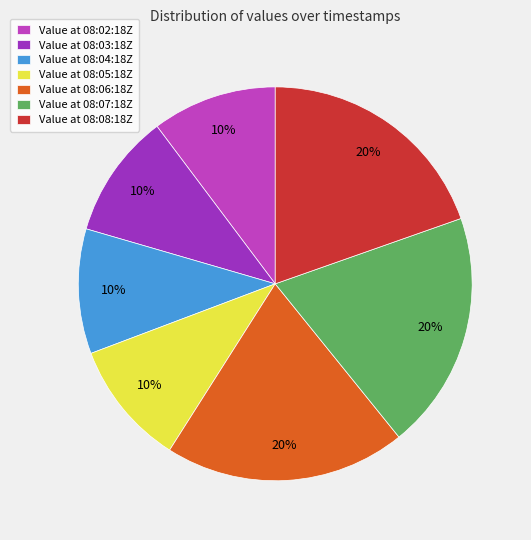

Is the sum of Value at 08:03:18Z and Value at 08:02:18Z greater than half?

No